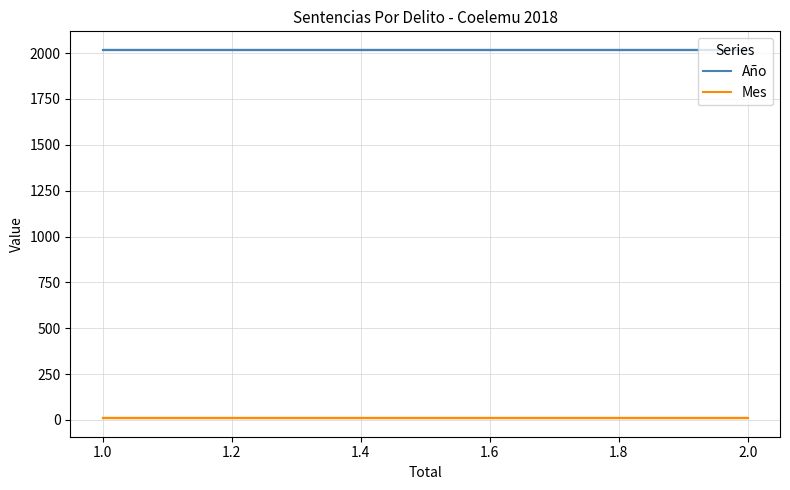

What are all the series names shown in the legend?

Año, Mes